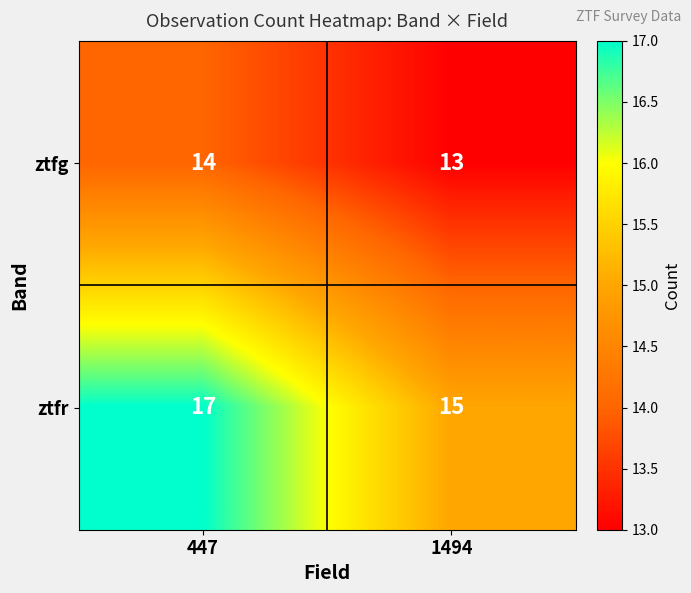

Count the number of data series in this chart.

2